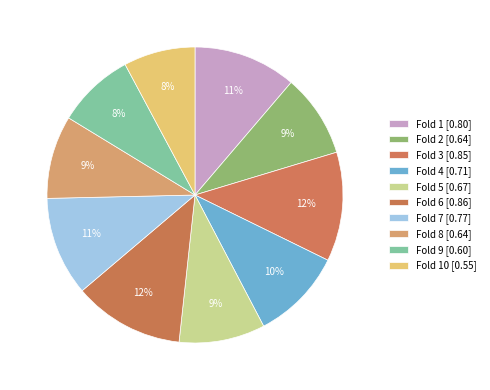

Count the number of slices in the pie.

10